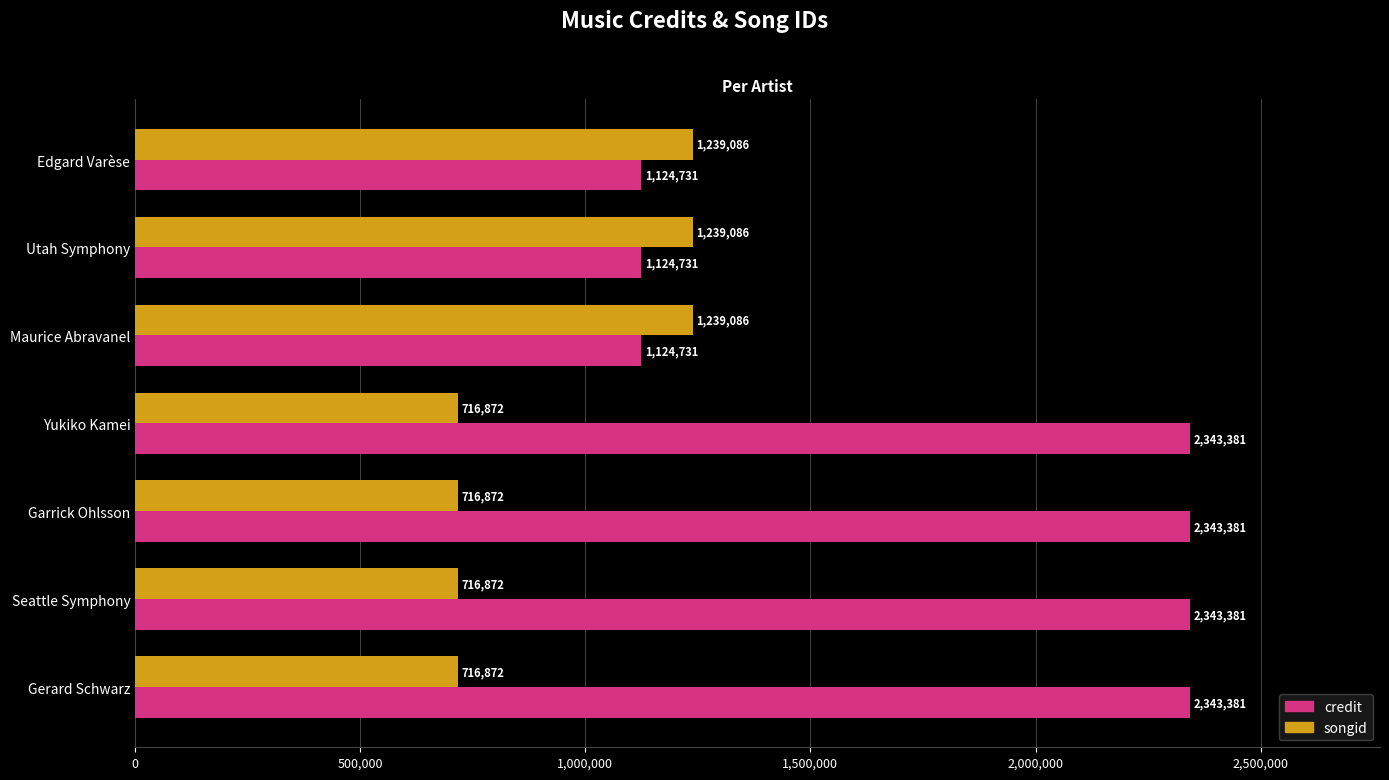

The credit series shows 2343381 at Seattle Symphony. True or false?

True